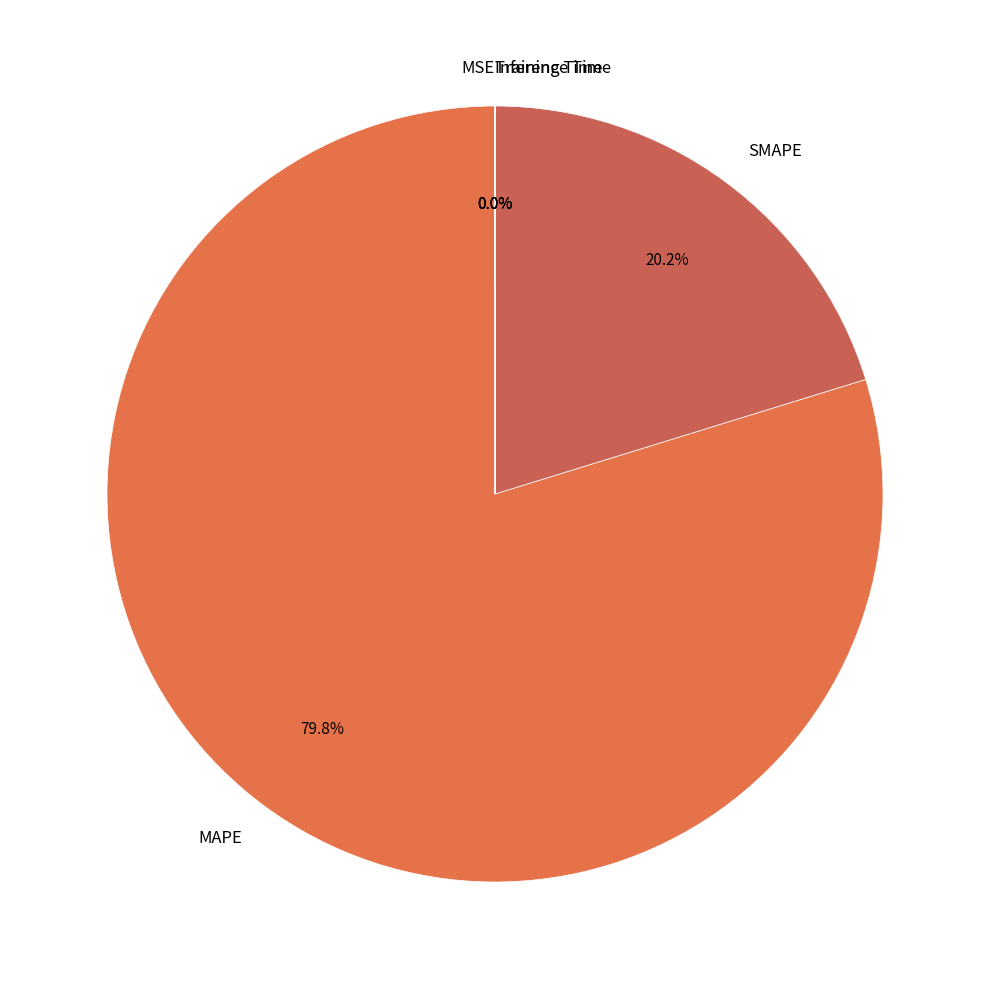

What is the ratio of the value at SMAPE to the value at MAPE?

0.3